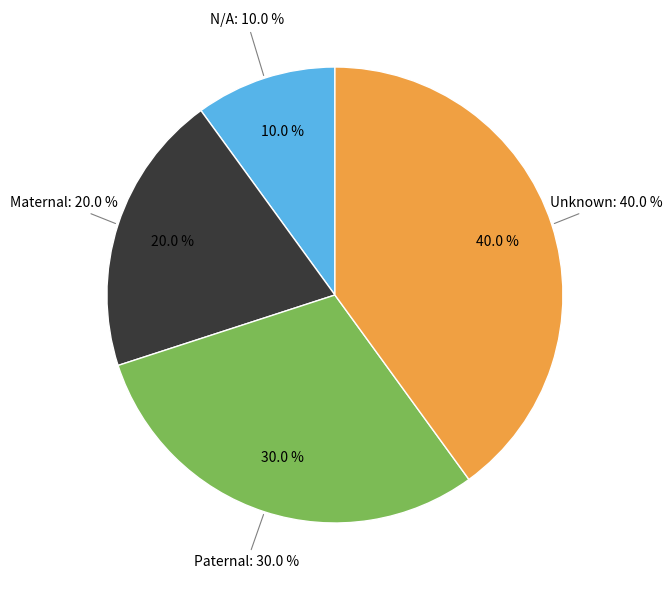

Is there any slice that represents more than half of the pie?

No